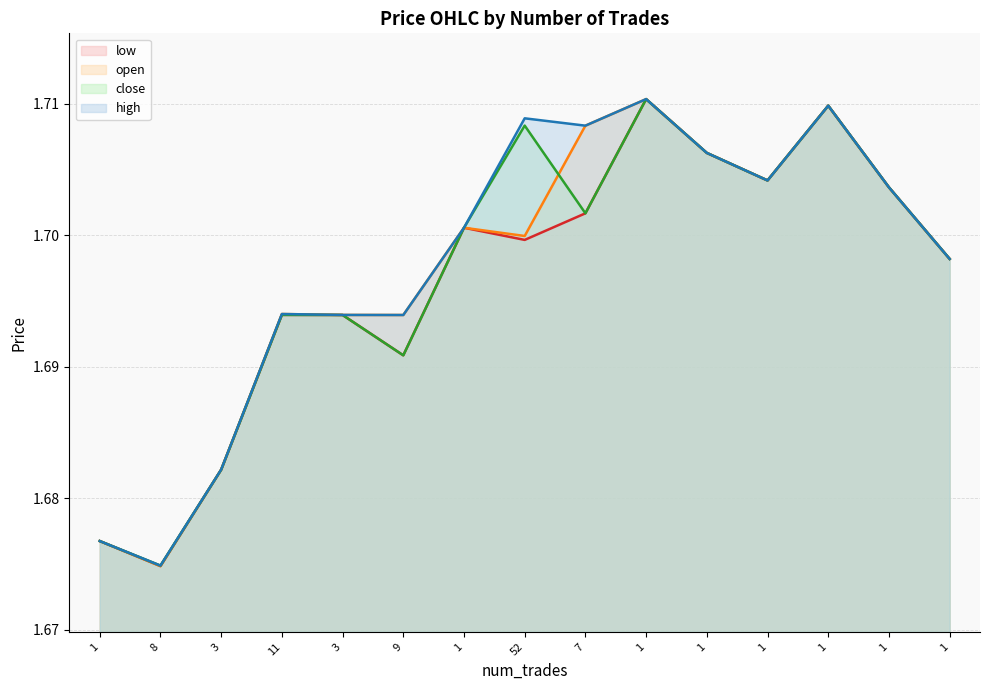

True or false: high and close cross at least once.

False